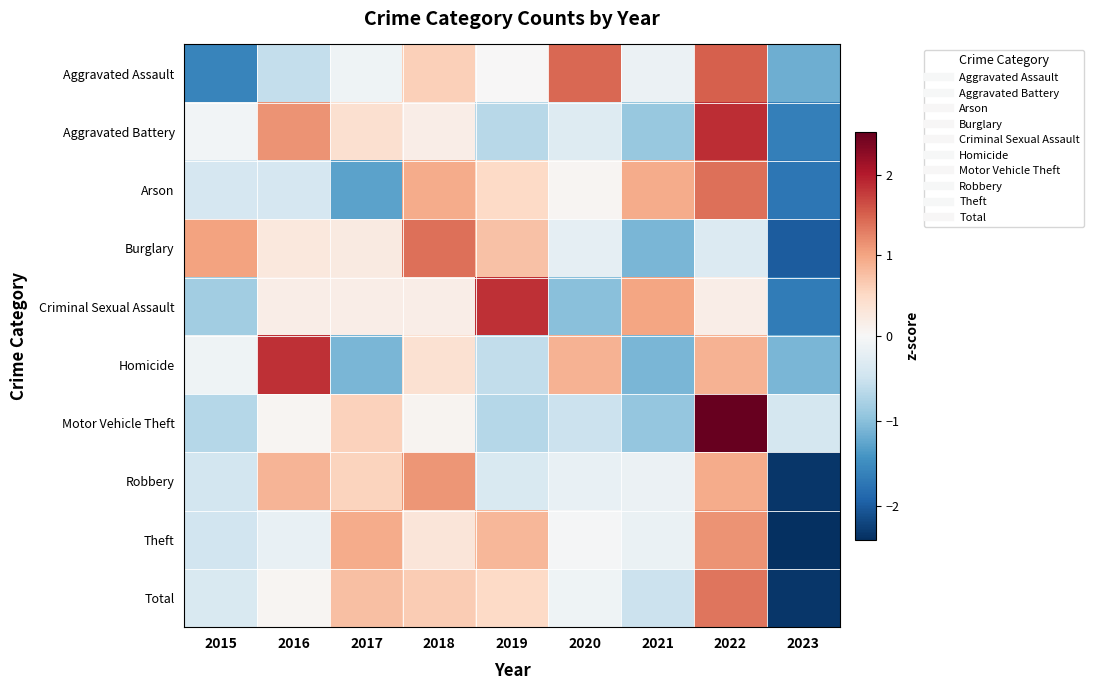

At 2021, list the series in order from smallest to largest.

Burglary, Homicide, Motor Vehicle Theft, Aggravated Battery, Total, Theft, Aggravated Assault, Robbery, Arson, Criminal Sexual Assault